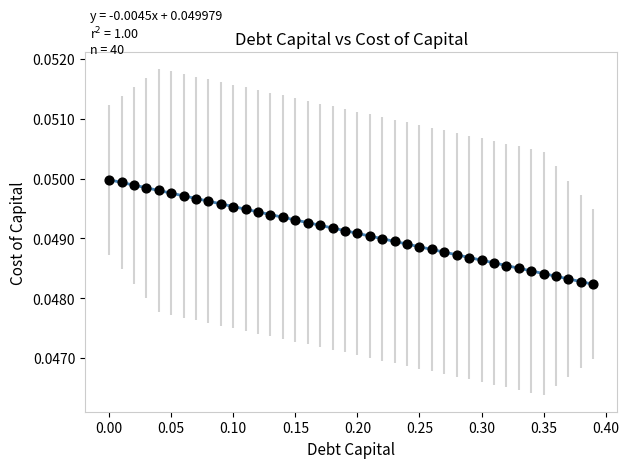

What is the range of X values (max minus min)?

0.4